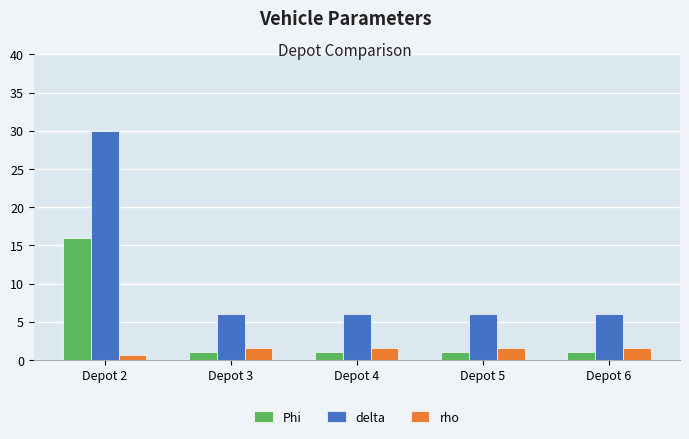

What is the difference between the maximum and minimum values in the delta series?

24.0